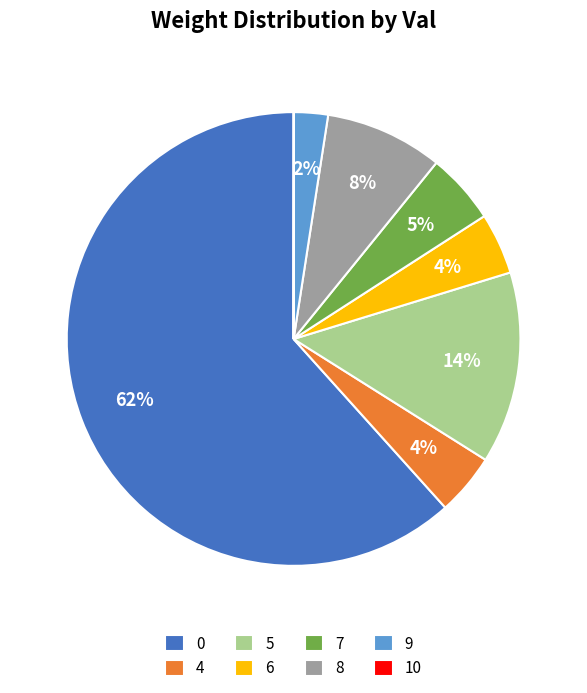

Approximately how many times larger is the value at 6 compared to 5?

0.3